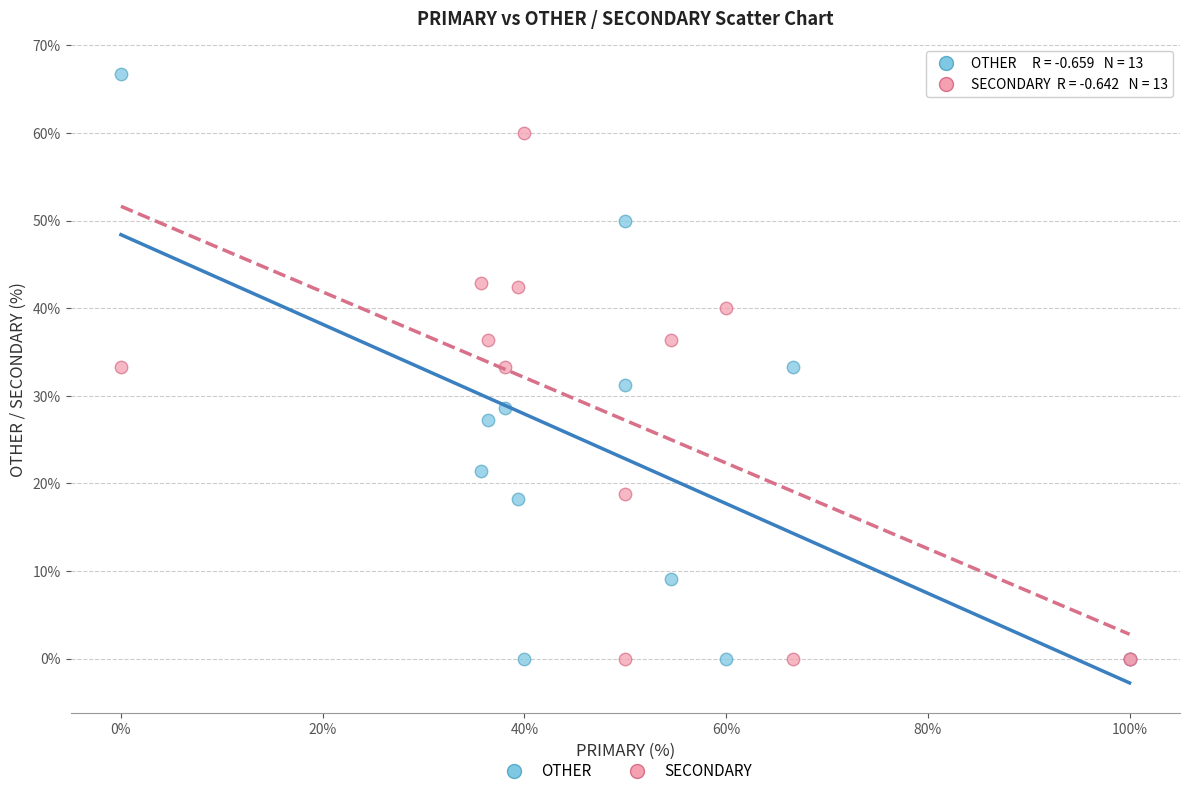

What is the X range (max minus min) for the scatter plot?

100.0